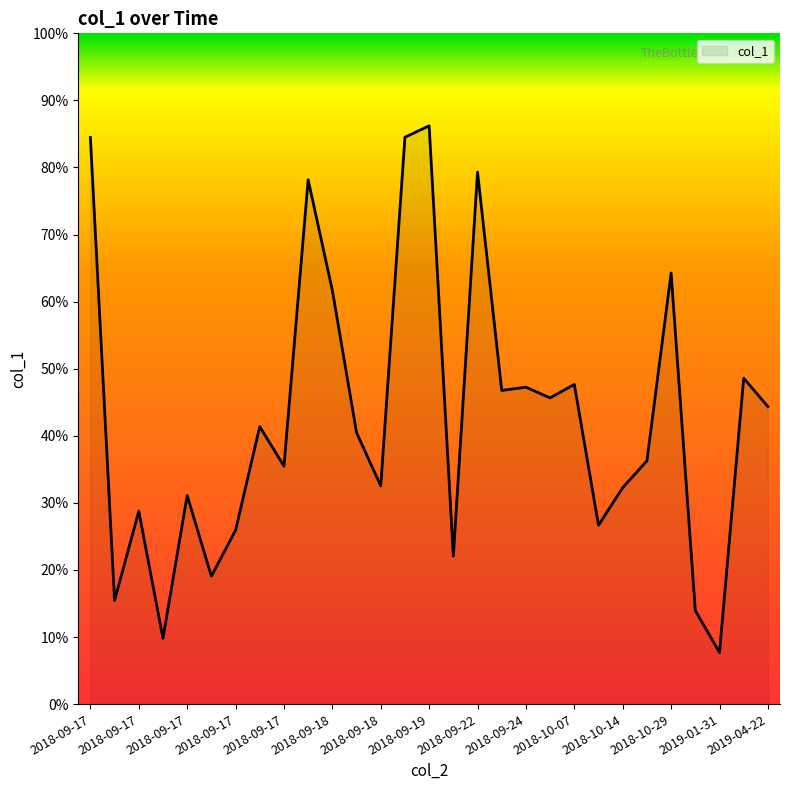

What is the greatest value displayed?

86.2